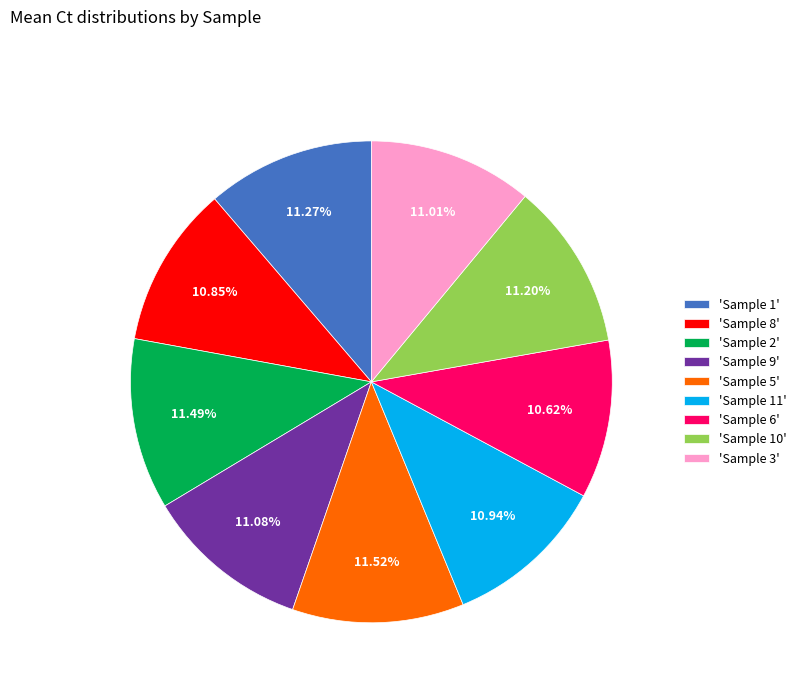

To the nearest percent, what is the average slice percentage?

11%